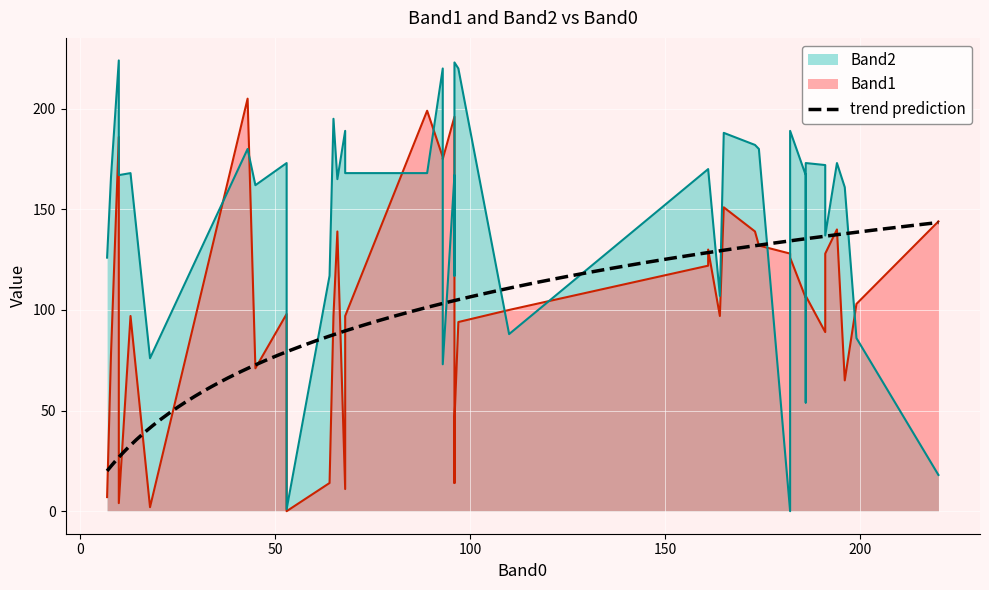

How many distinct data groups are displayed?

2